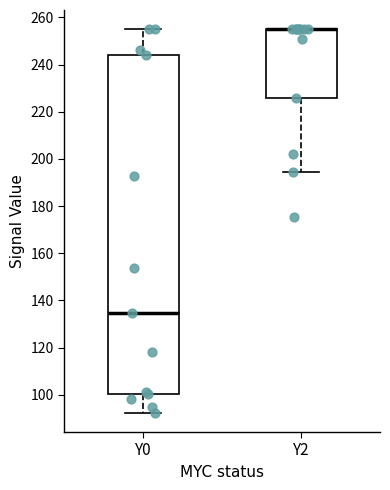

Where does the lower whisker of the box for Y0 end on the y-axis? The values are not printed on the chart, so give them approximately, as read against the axis.

92